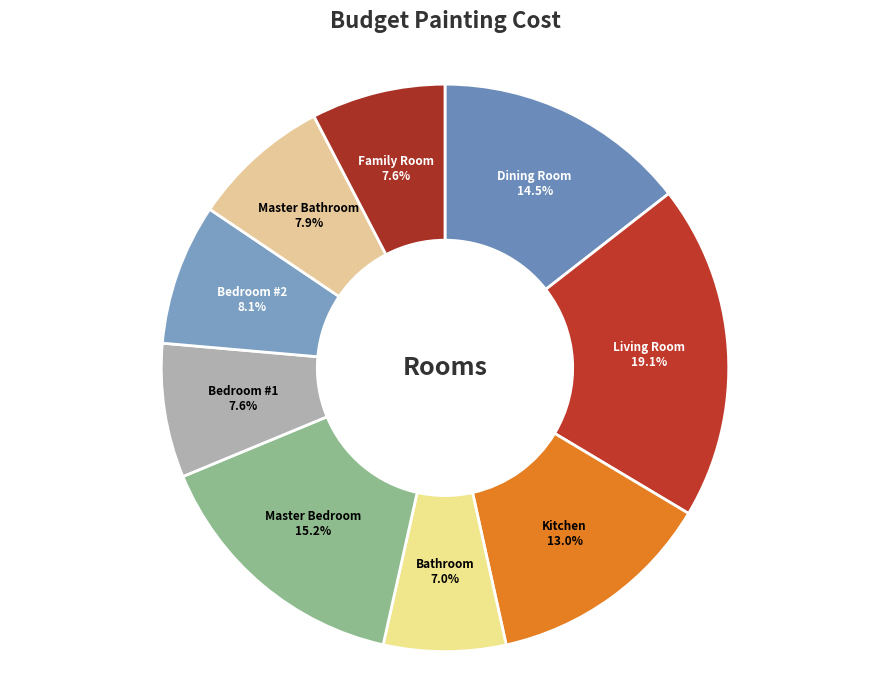

To the nearest percent, what is the average slice percentage?

11%